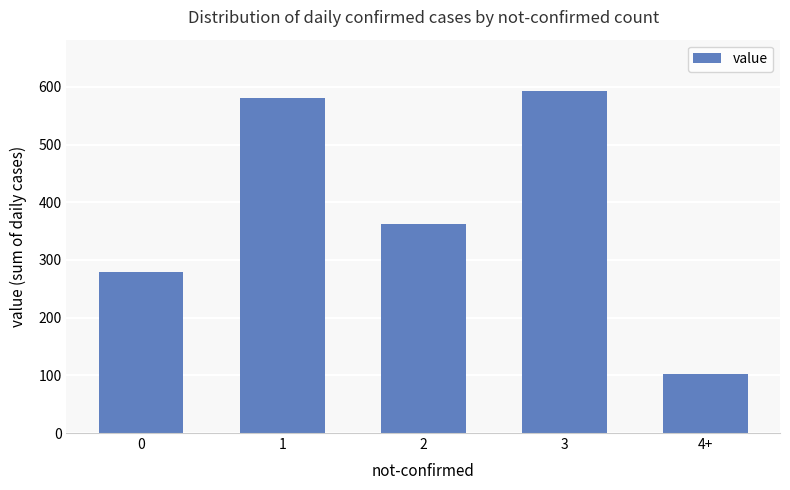

What is the change in value from 0 to 1?

+301